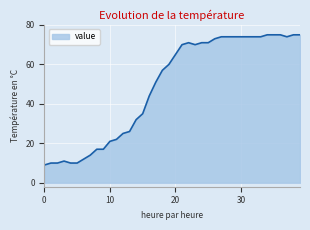

What is the smallest value displayed?

9